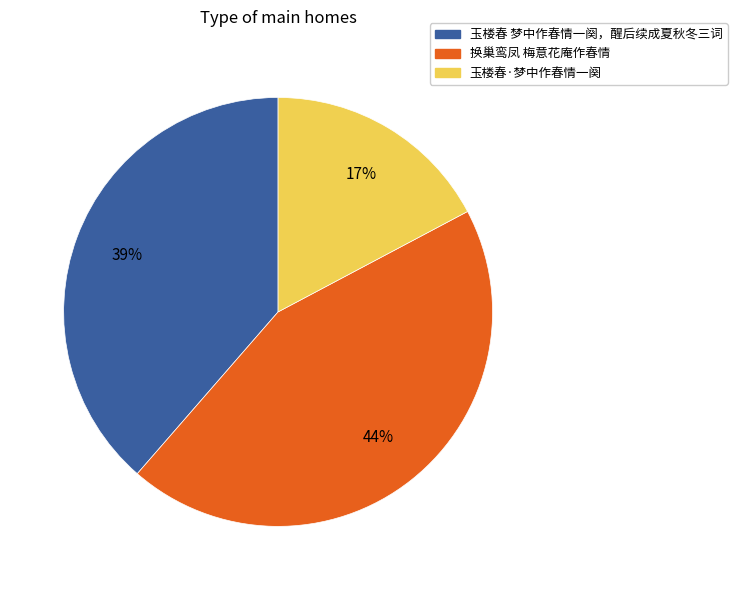

Does 玉楼春·梦中作春情一阕 represent more than half of the total?

No